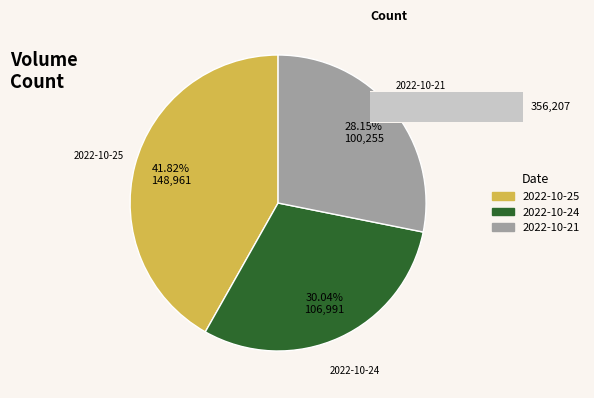

To the nearest percent, what is the difference between the largest and smallest slice percentages?

14%